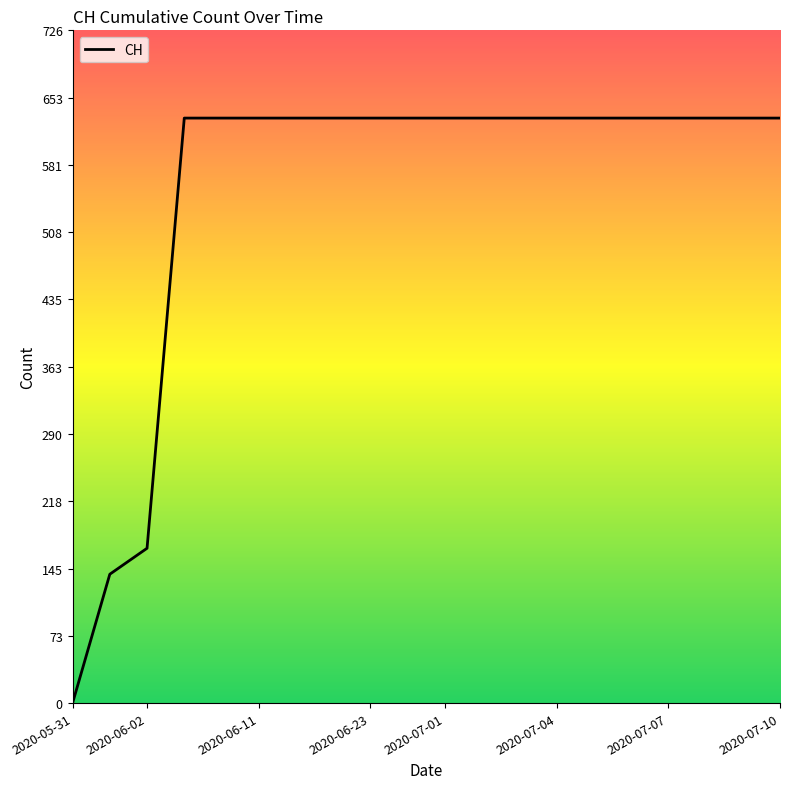

What is the sum of all values?

11033